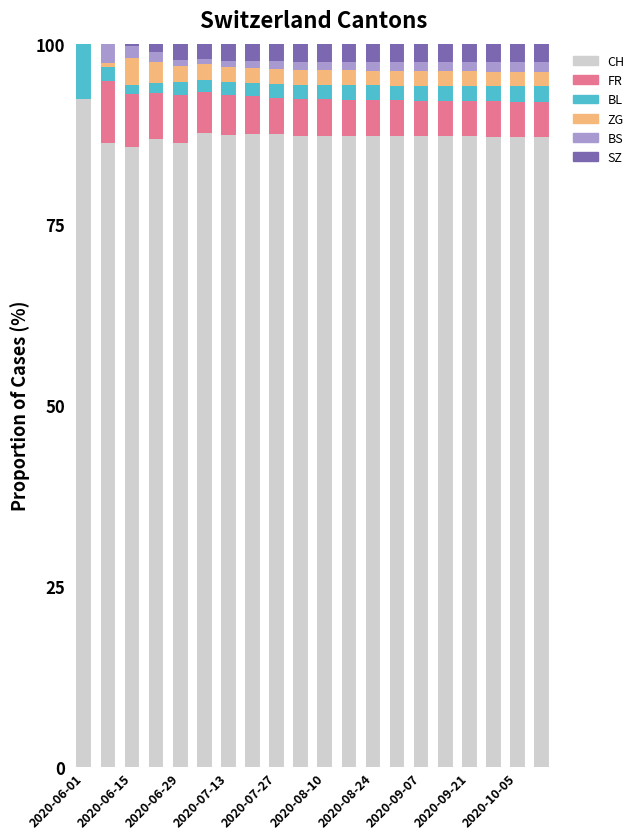

What is the highest value of the CH series?

92.3